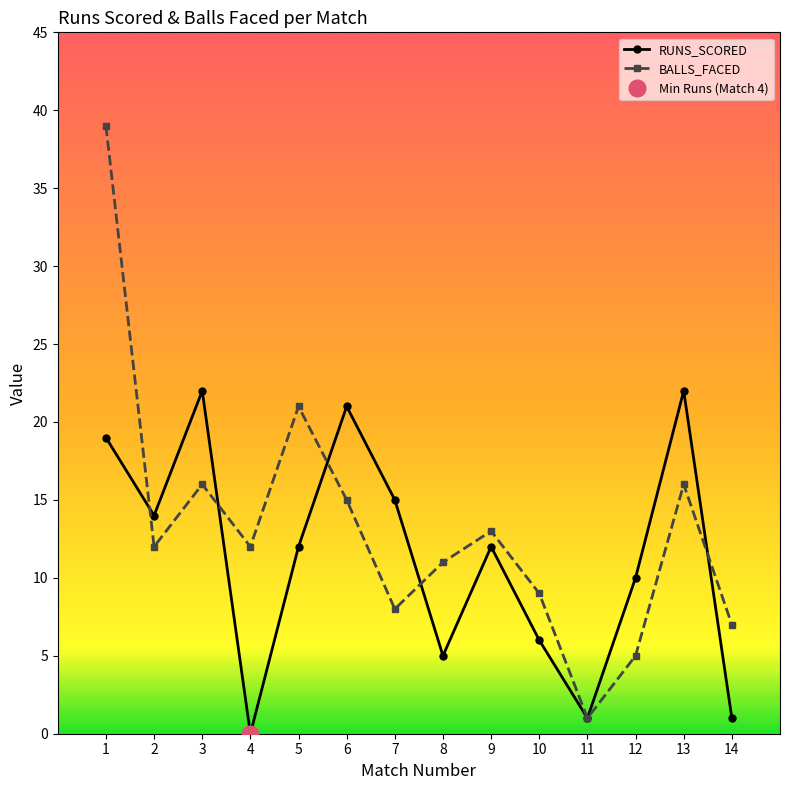

At how many categories does at least one series exceed 0?

14